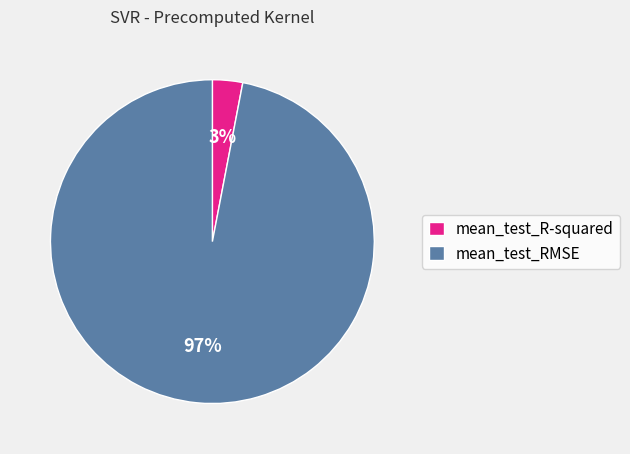

How many segments does this pie chart have?

2